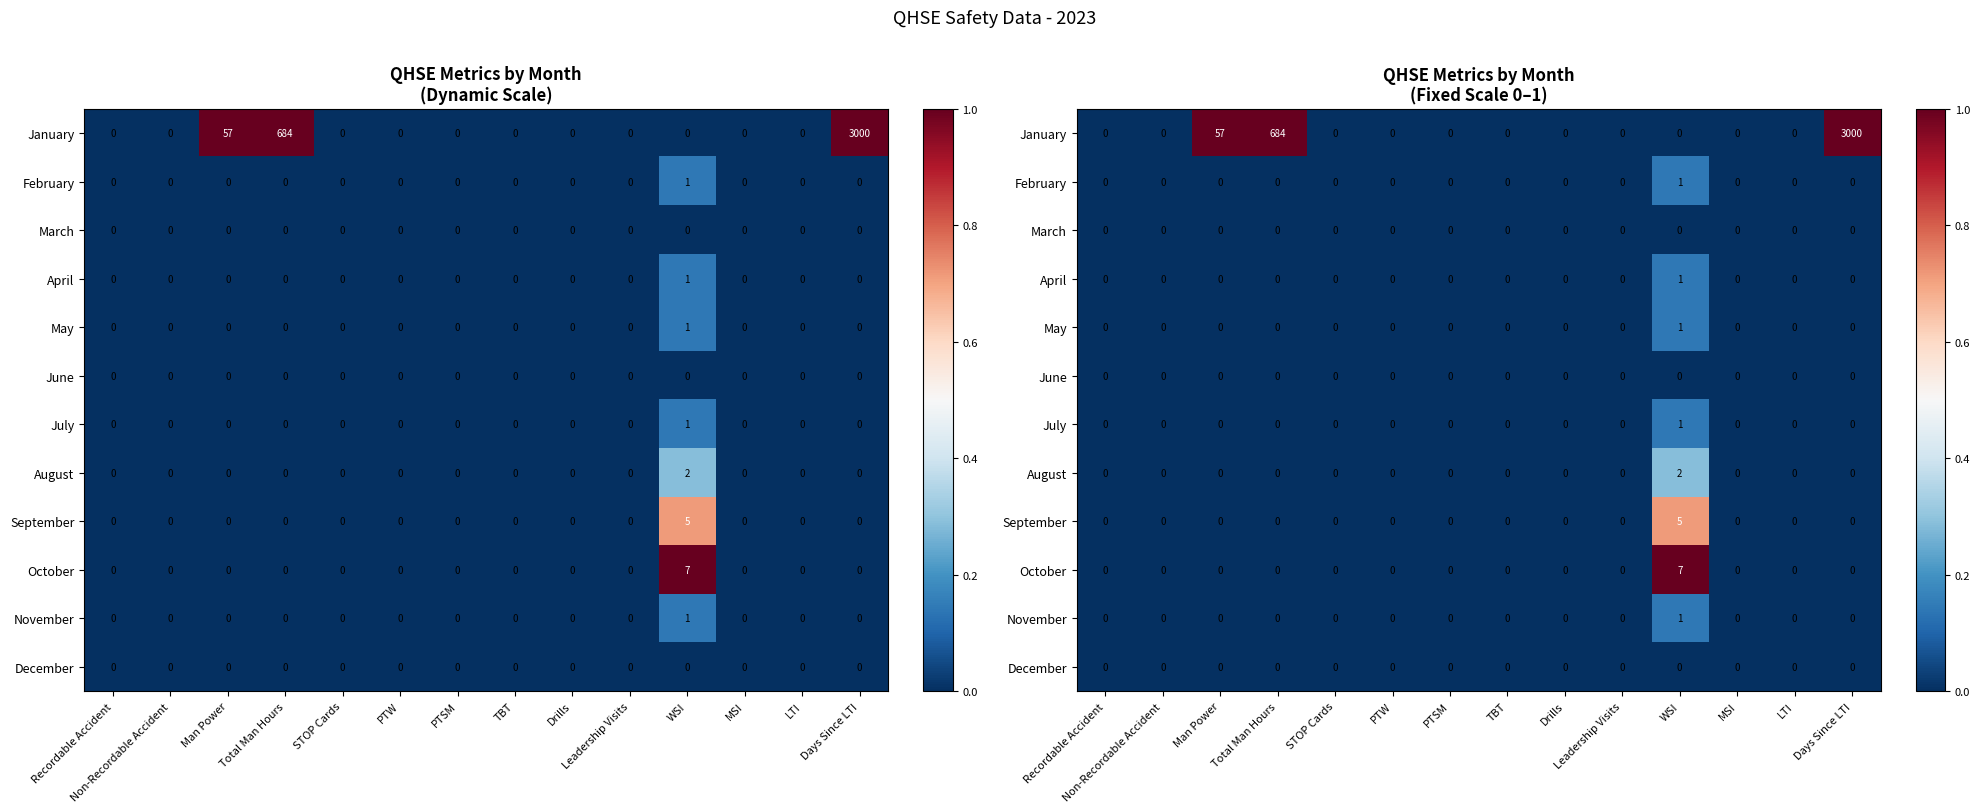

Which series has the largest total across all categories?

January